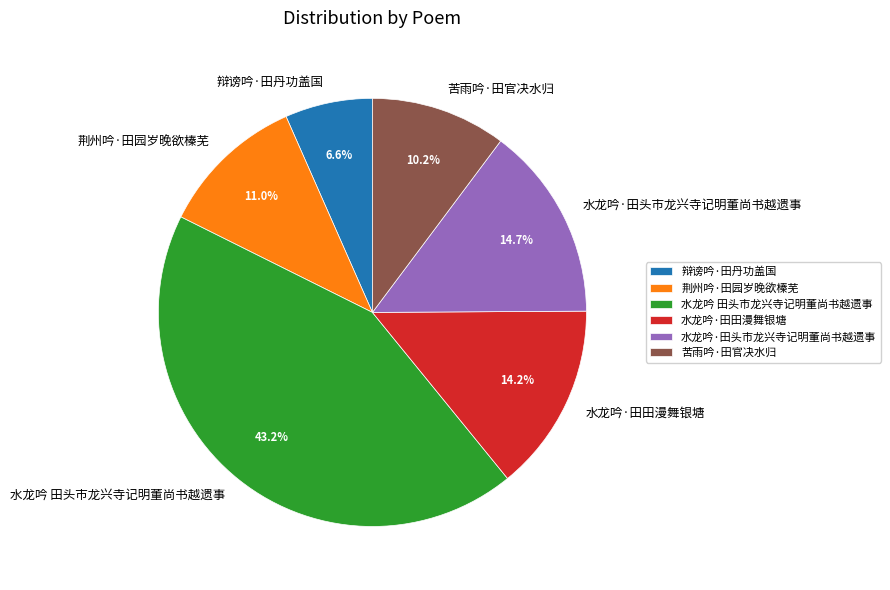

What portion of the pie excludes 辩谤吟·田丹功盖国?

93.4%